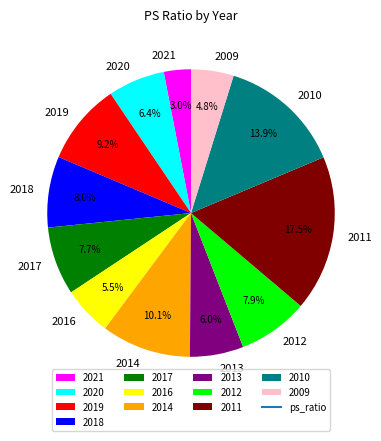

How many slices are in this pie chart?

12